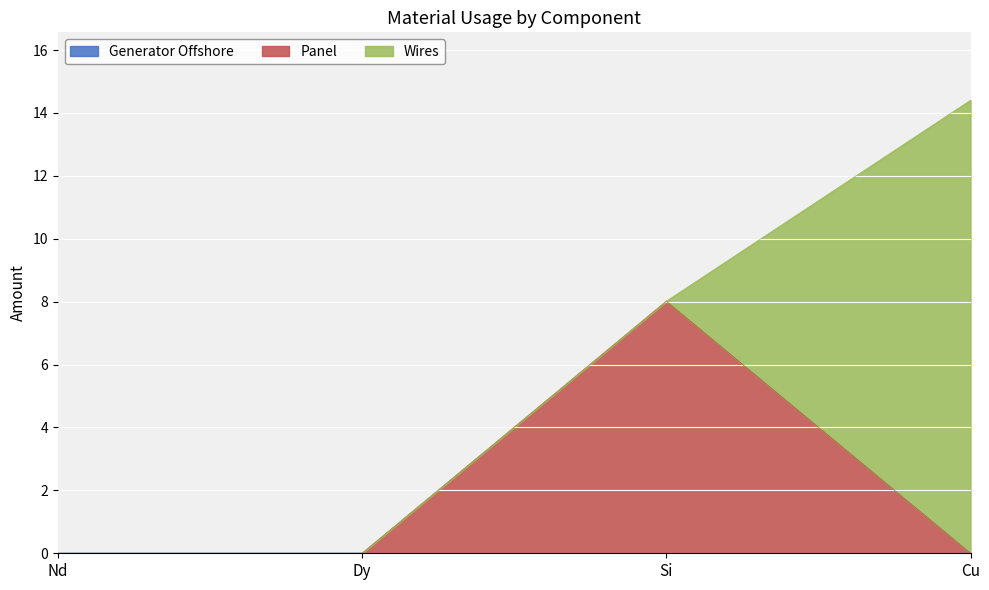

Which series has the largest total across all categories?

Wires